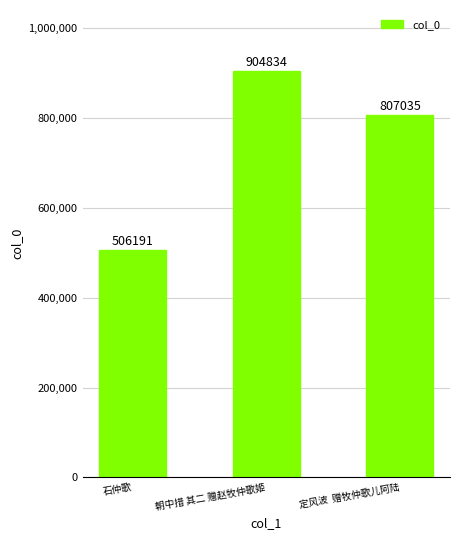

What is the minimum value shown in the chart?

506191